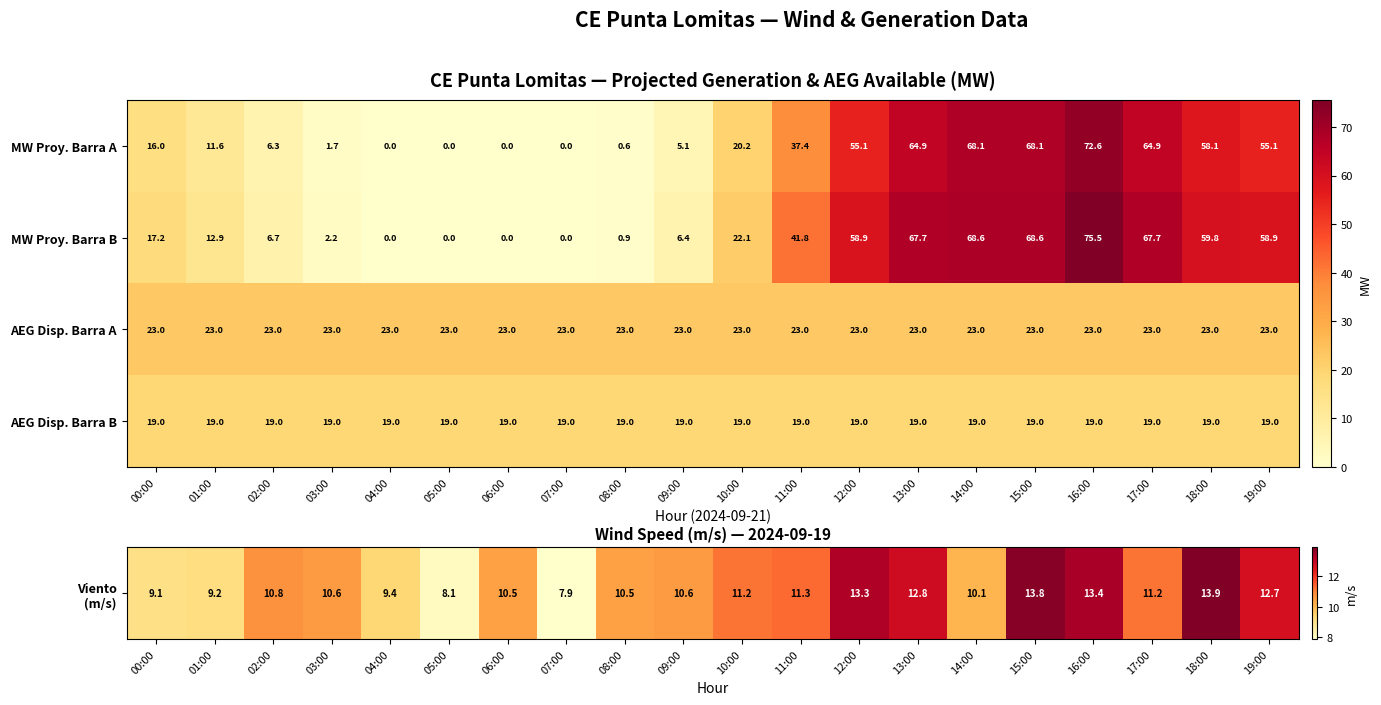

Which series has the largest range (max minus min)?

MW Proy. Barra B